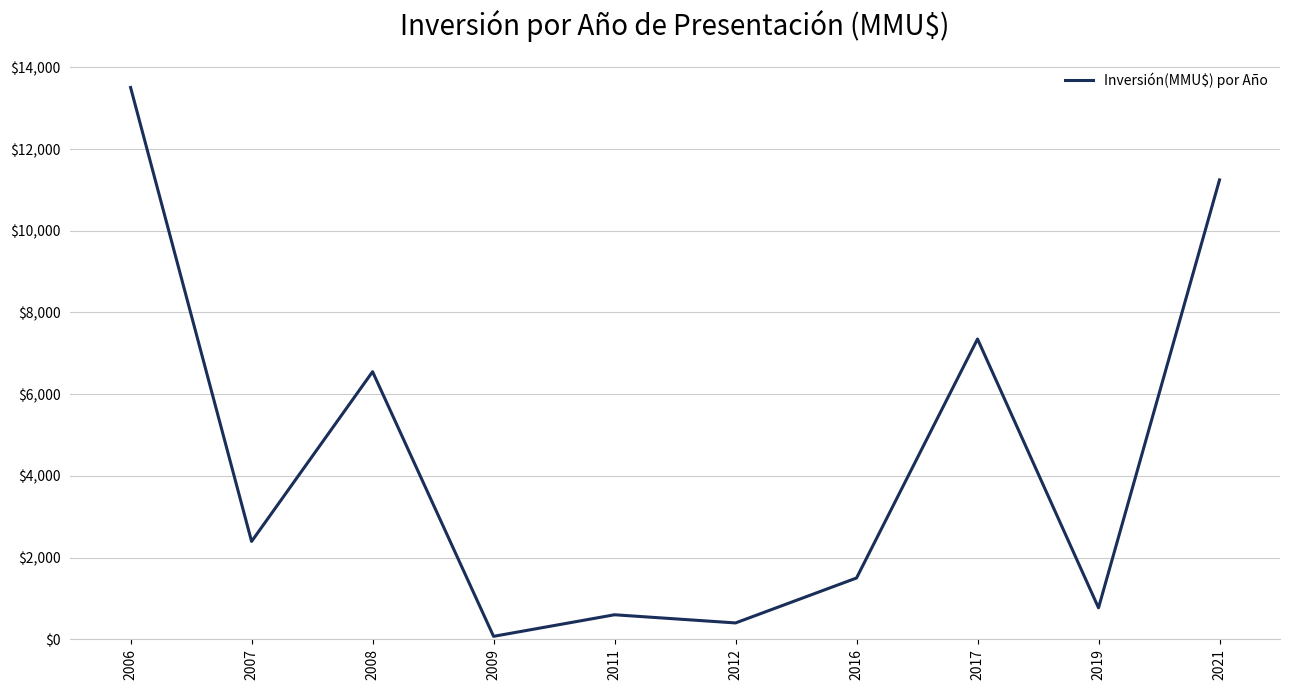

True or false: the data shows 11244 at 2021.

True